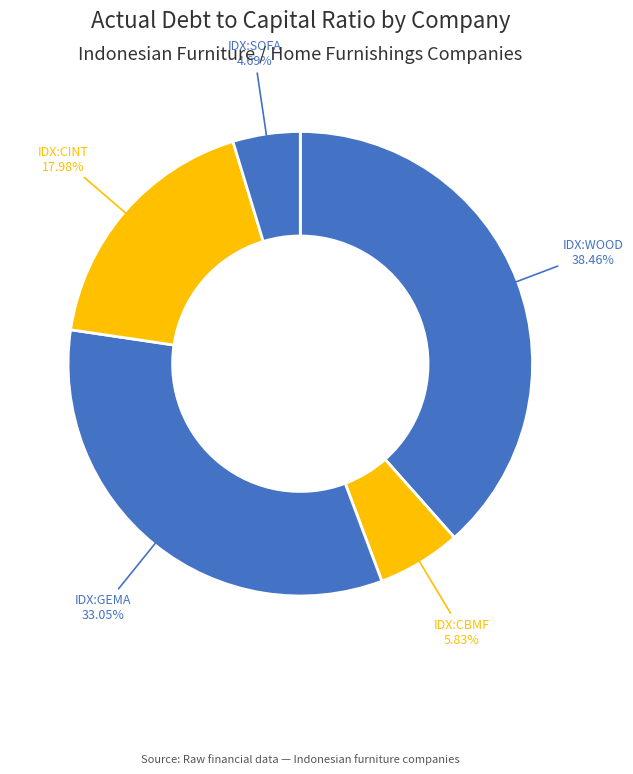

How many segments does this pie chart have?

5